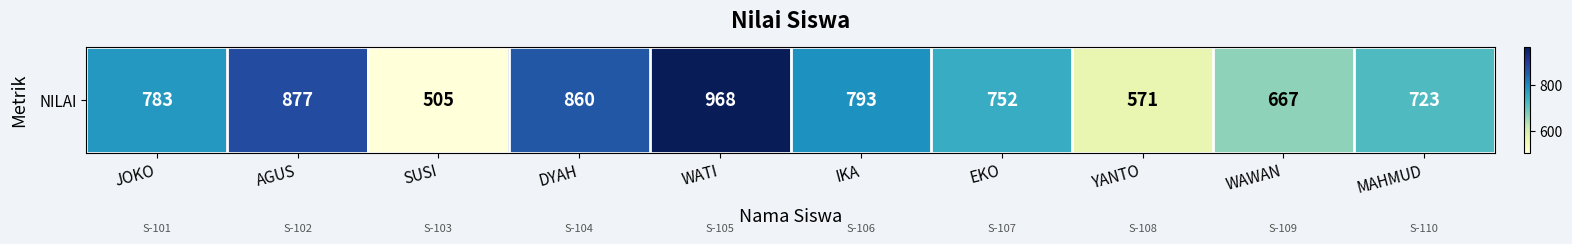

What is the change in value from SUSI to WAWAN?

+162